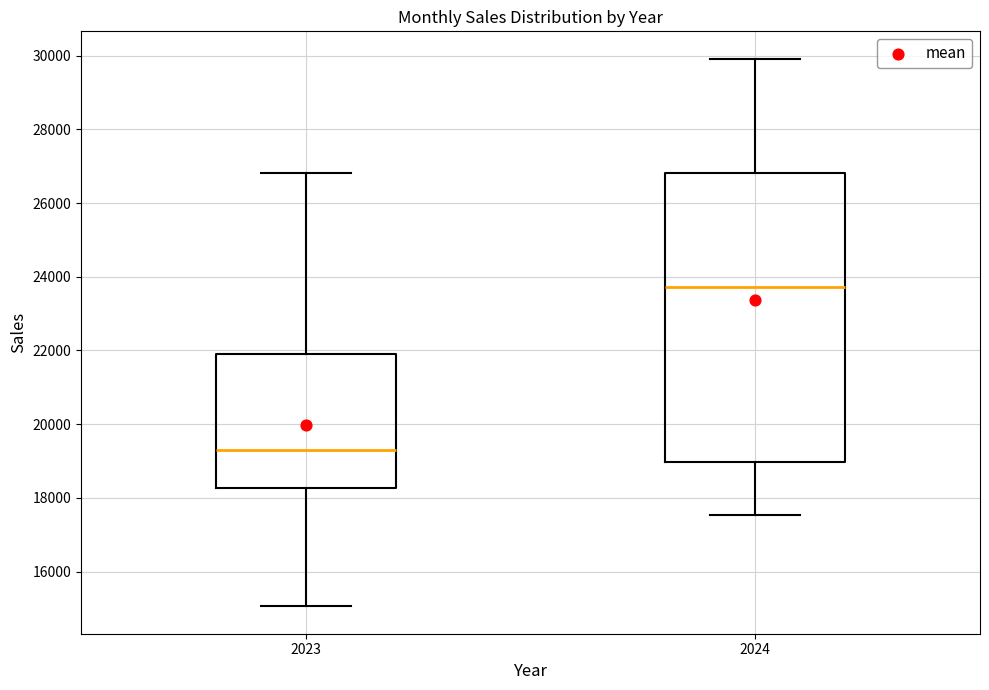

Which box has the highest median line?

2024